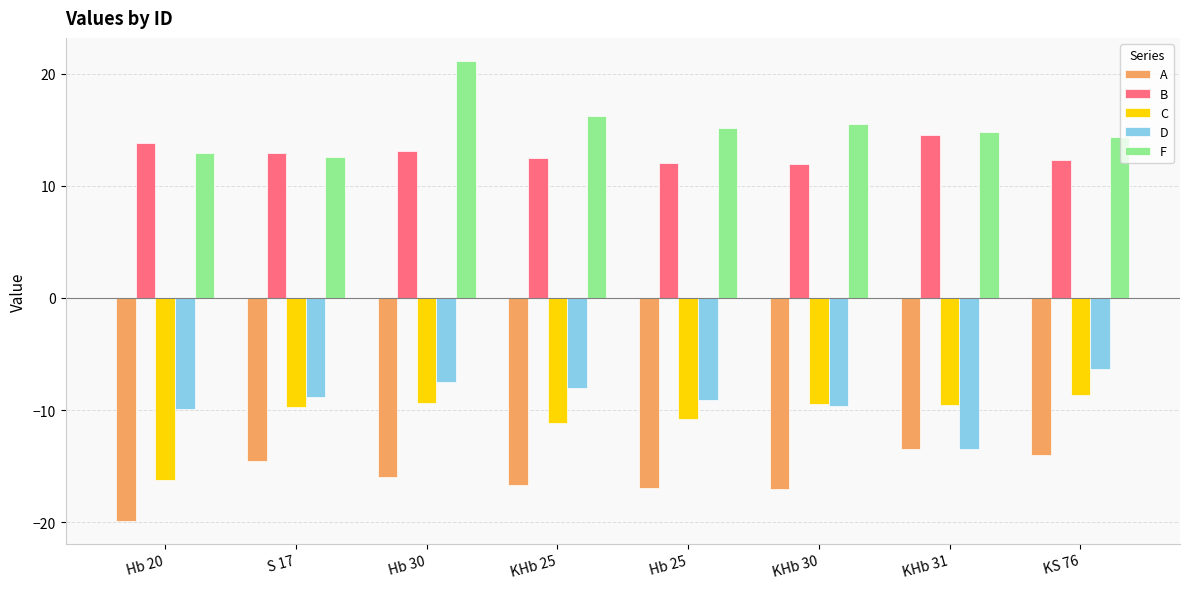

How many bars are there in total?

40